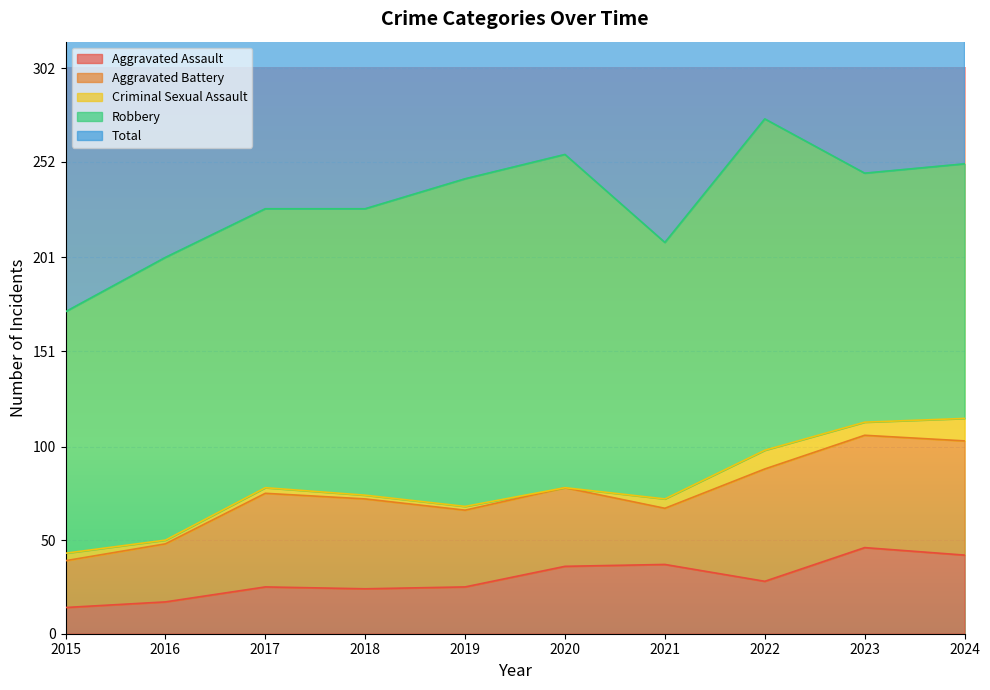

At which category is the sum across all series the highest?

2022